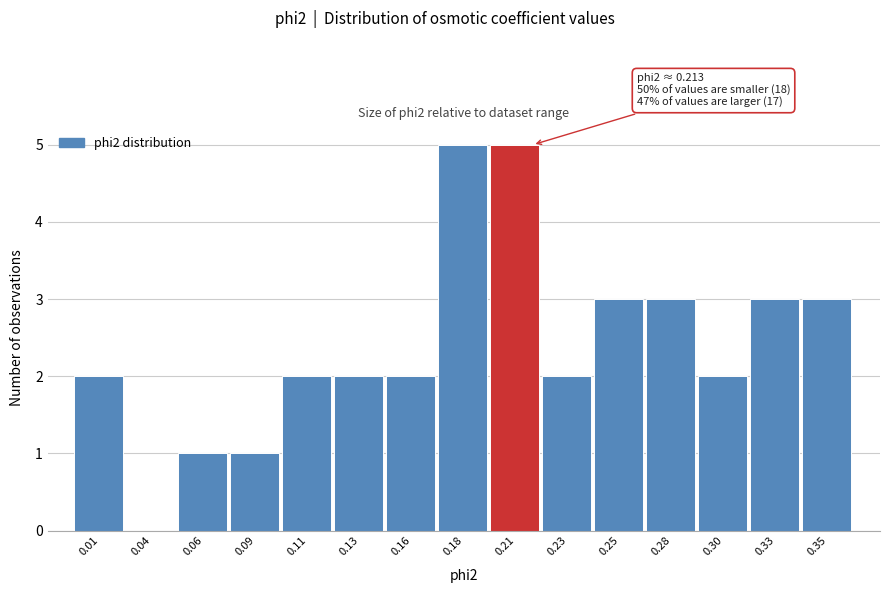

Reading right to left, list all the values displayed in this chart.

0.35=3	0.33=3	0.30=2	0.28=3	0.25=3	0.23=2	0.21=5	0.18=5	0.16=2	0.13=2	0.11=2	0.09=1	0.06=1	0.04=0	0.01=2